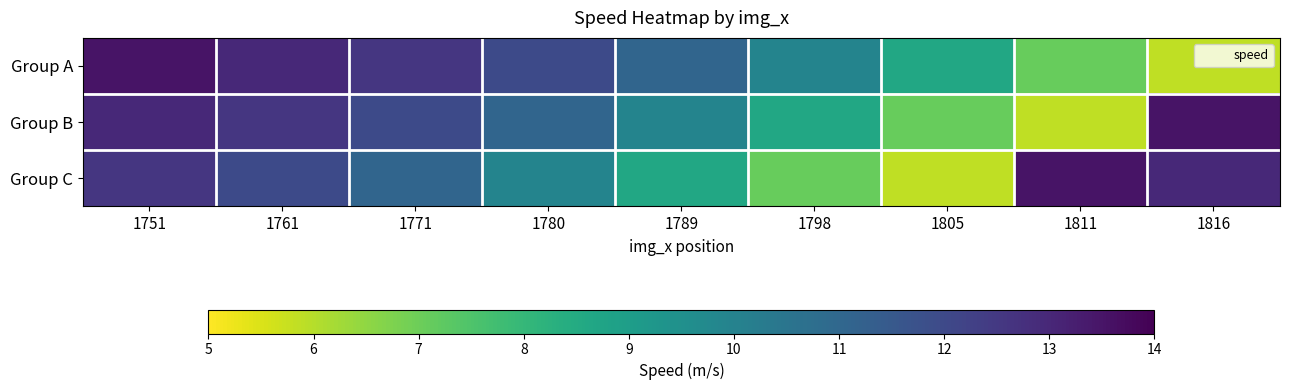

How many distinct data groups are displayed?

3